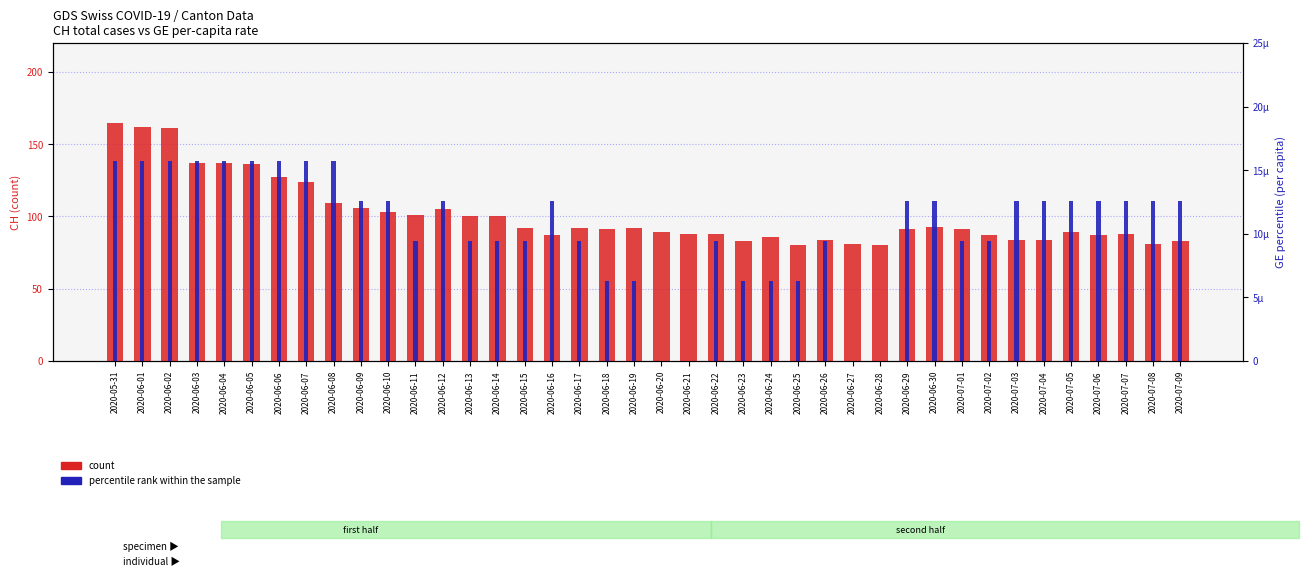

The value of count at 2020-06-24 is 50.4. True or false?

False